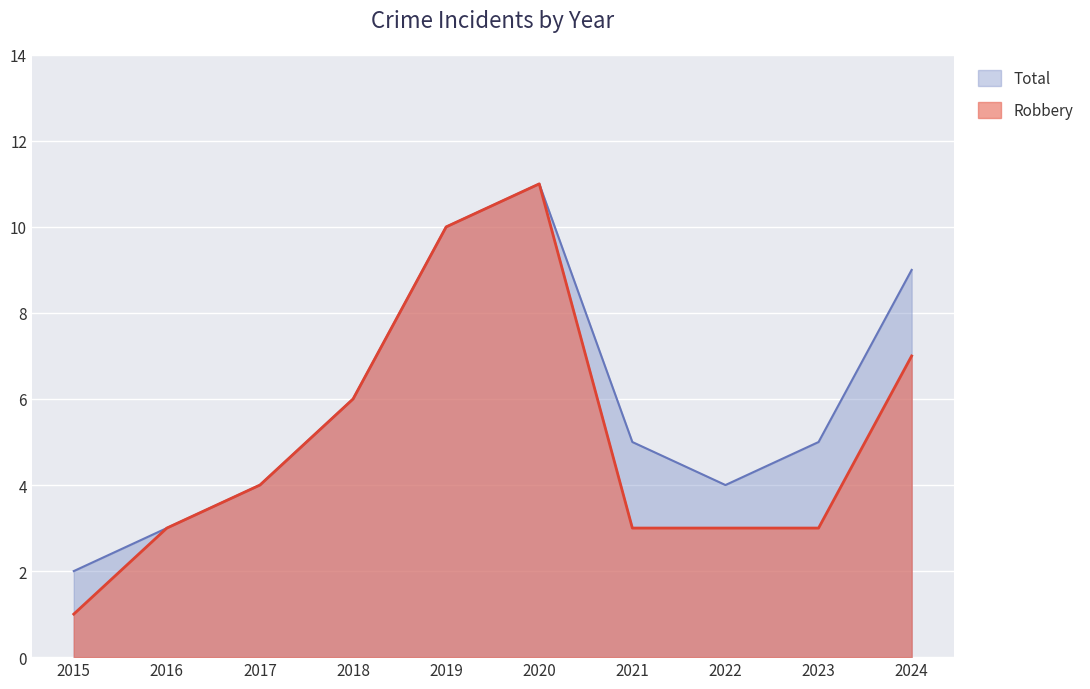

Which category has the lowest value in the Total series?

2015